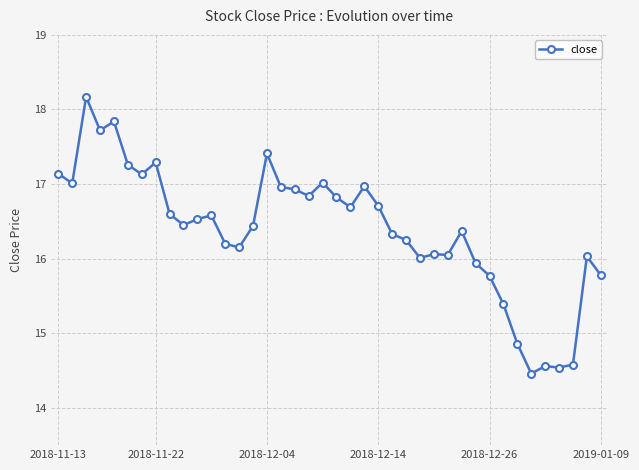

True or false: there are more than 2 points higher than both neighbors.

True